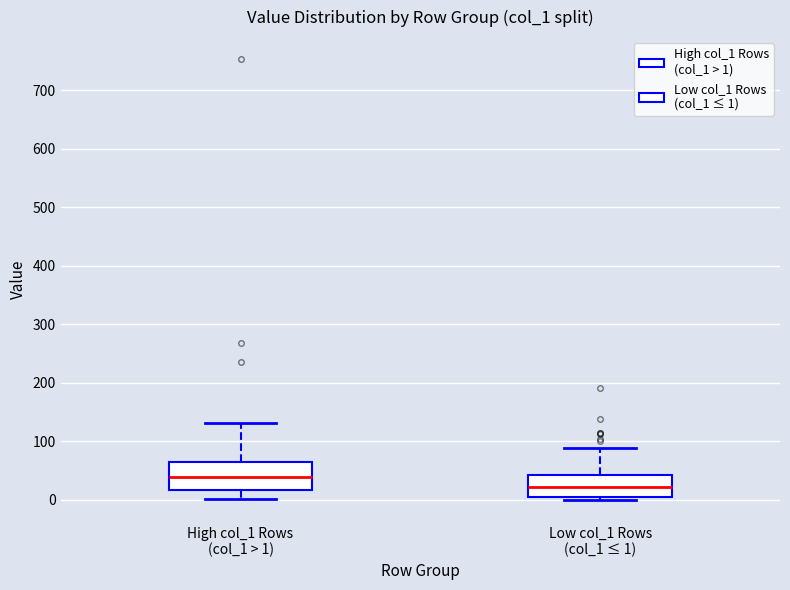

Where is the lower edge of the box for Low col_1 Rows (col_1 ≤ 1) on the y-axis? The values are not printed on the chart, so give them approximately, as read against the axis.

10